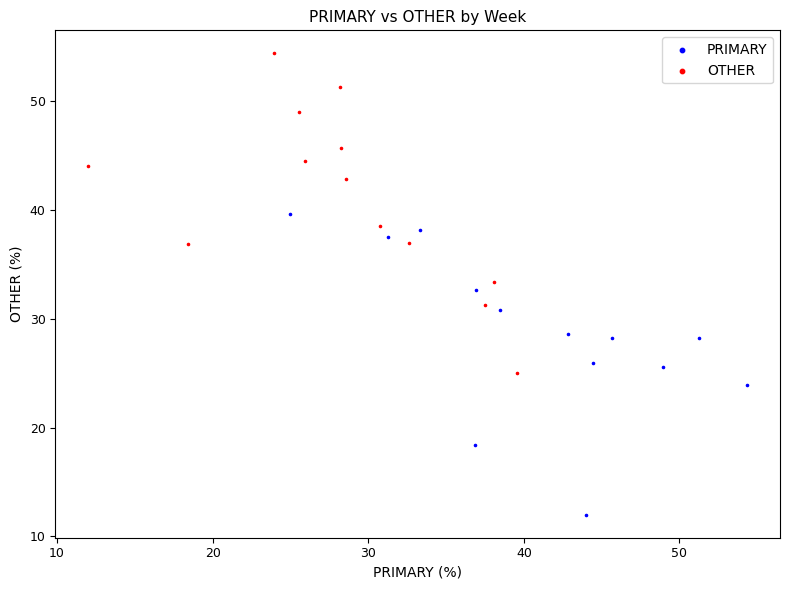

Which series contains the lowest Y value?

PRIMARY